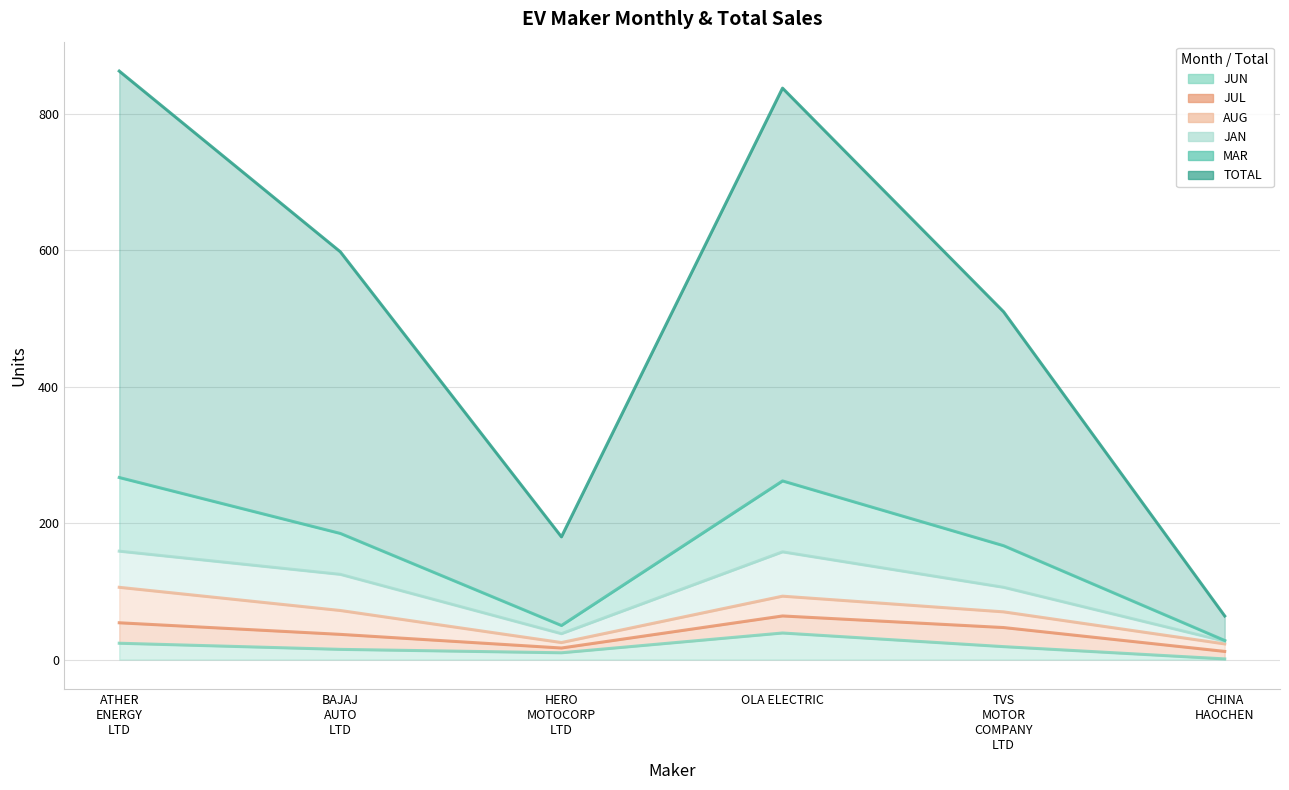

In MAR, how many points are lower than both neighbors (excluding endpoints)?

1